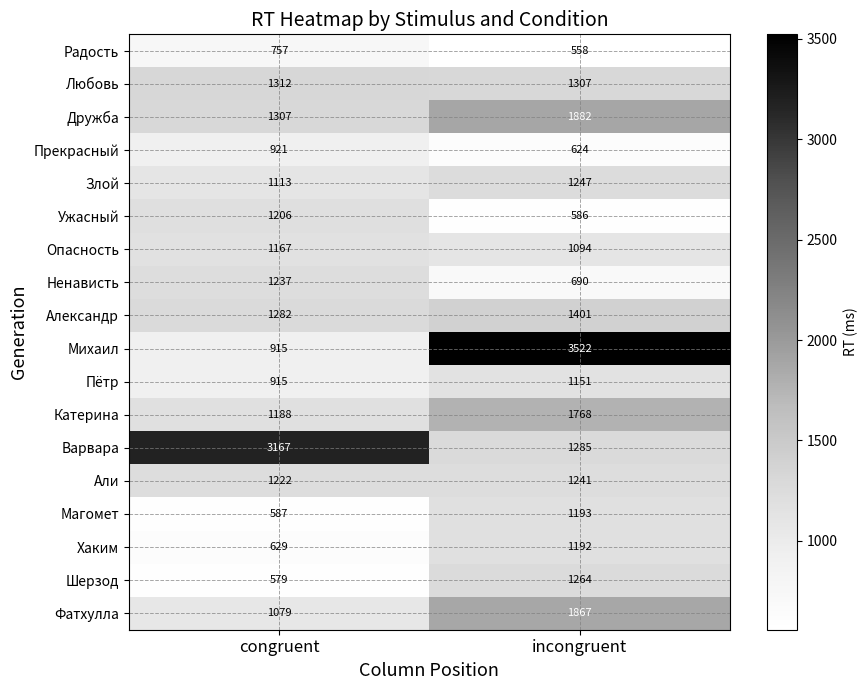

What value does the Дружба series have at incongruent?

1882